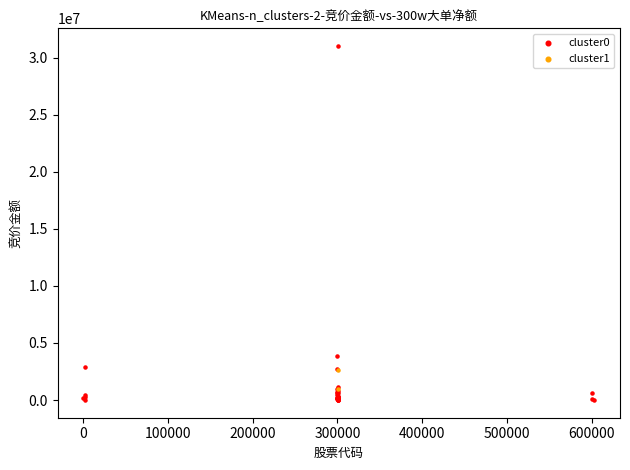

What are all the series names shown in the legend?

cluster0, cluster1